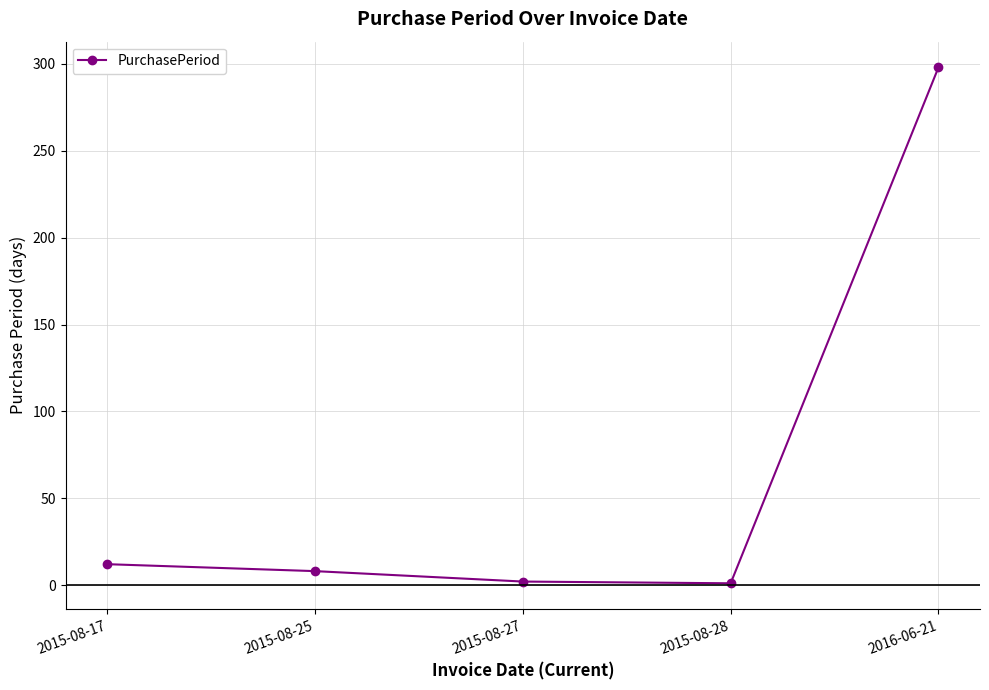

Is it true that the value at 2015-08-25 is 8?

True